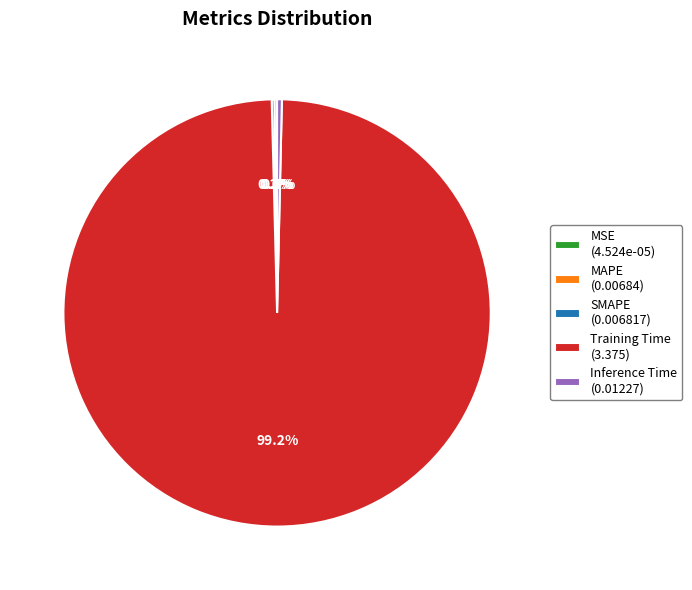

Is there any slice that represents more than half of the pie?

Yes